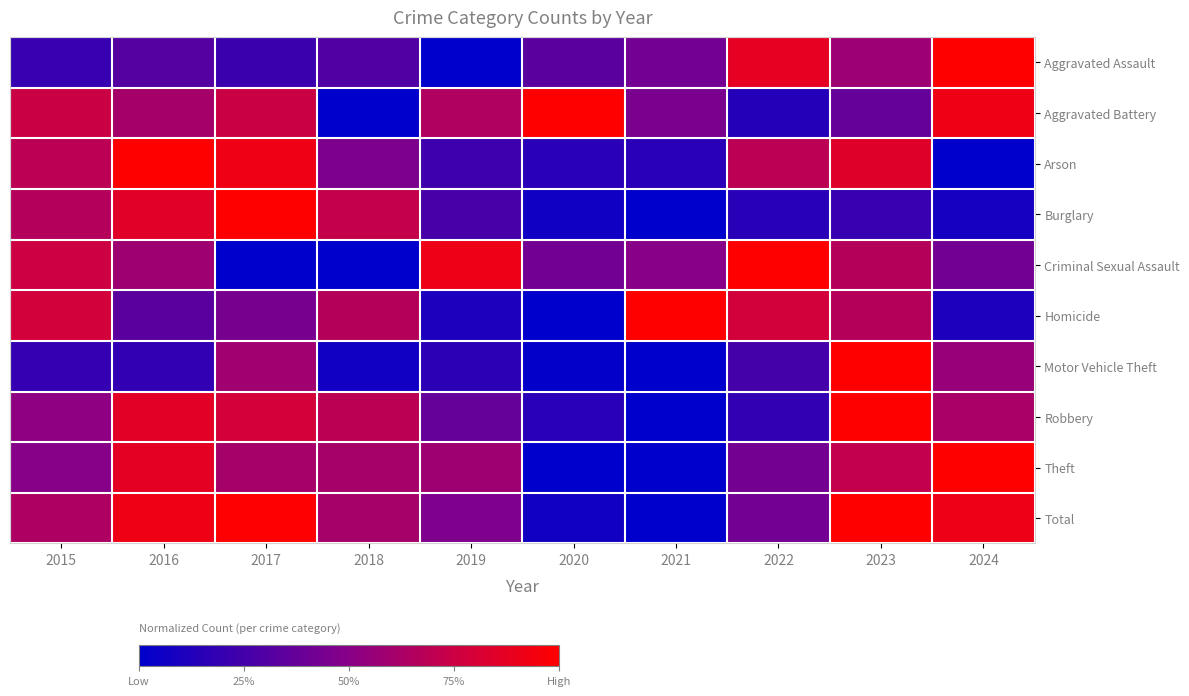

What is the difference between the highest and lowest values at 2019?

0.9